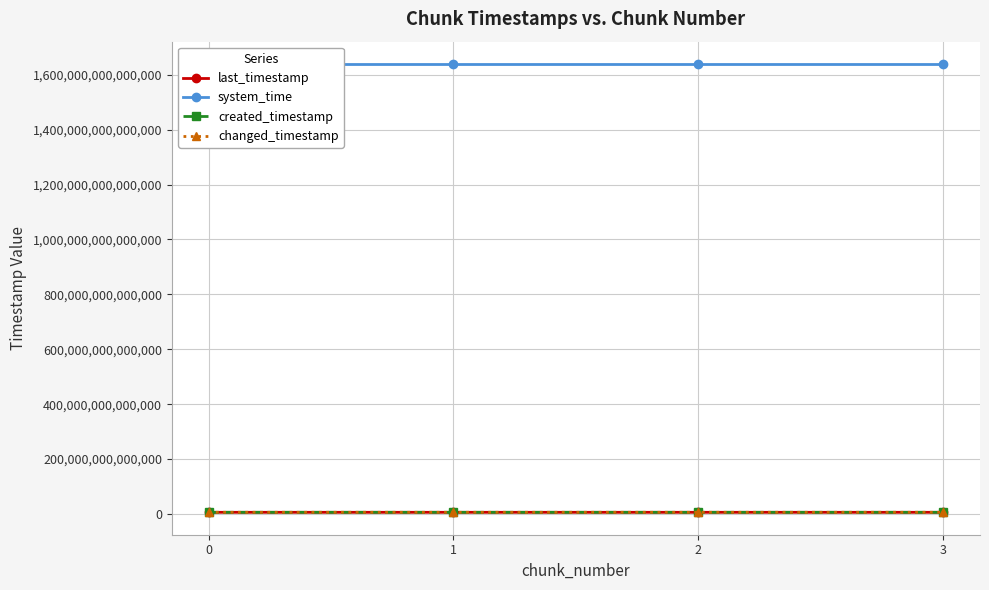

What is the difference between the maximum and minimum values in the system_time series?

34004945